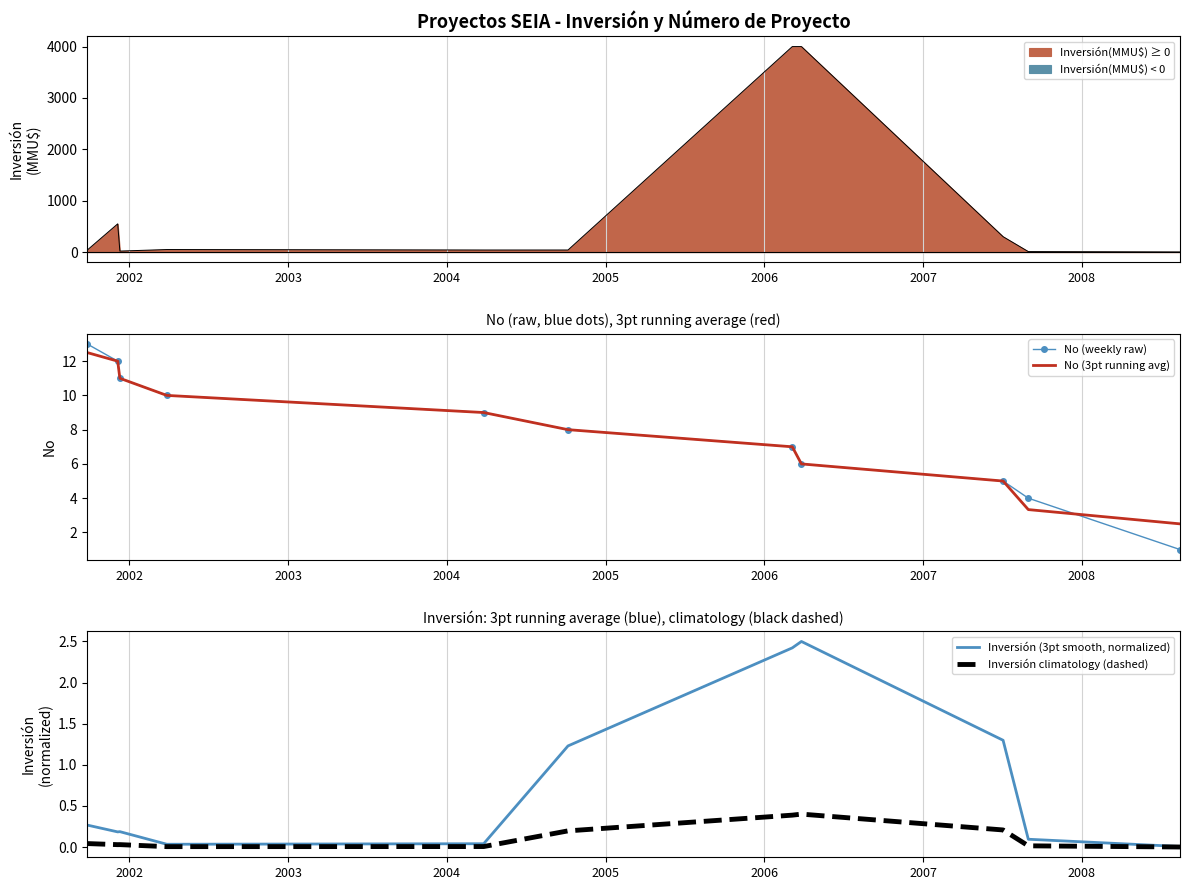

What is the highest value of the Inversión(MMU$) ≥ 0 series?

4000.0